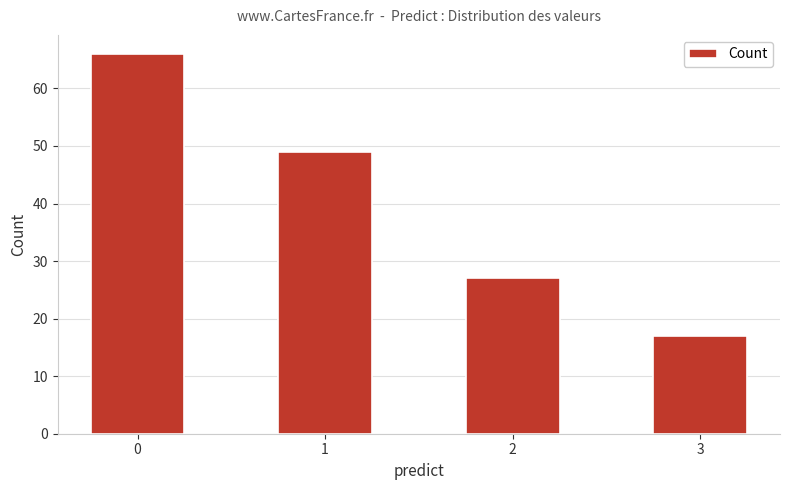

Approximately how many times larger is the value at 0 compared to 3?

3.9